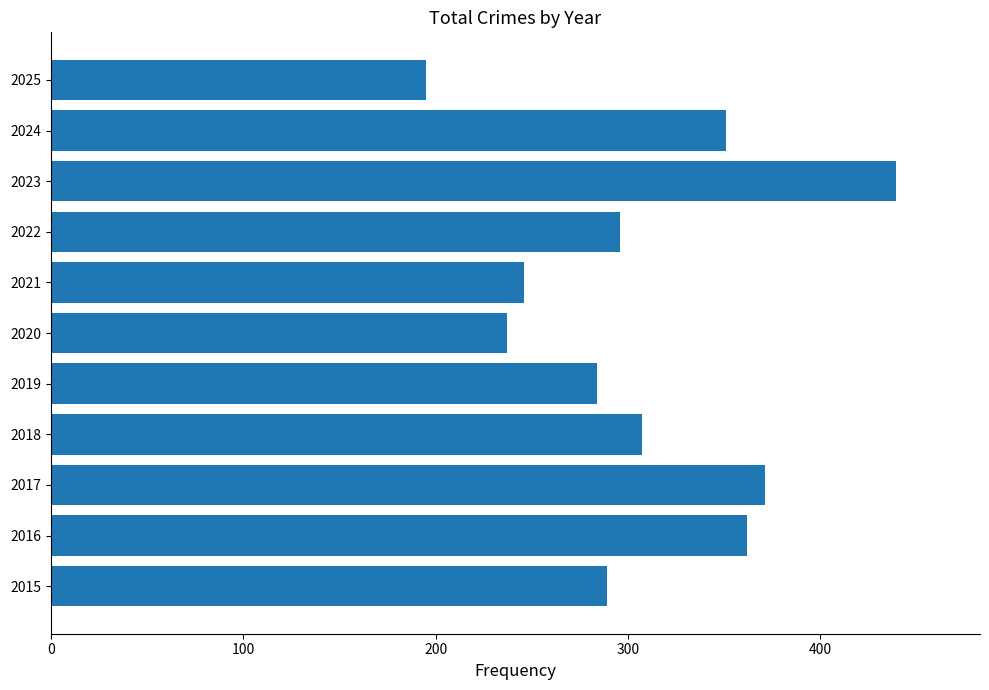

What is the sum of the values at 2015 and 2022?

585